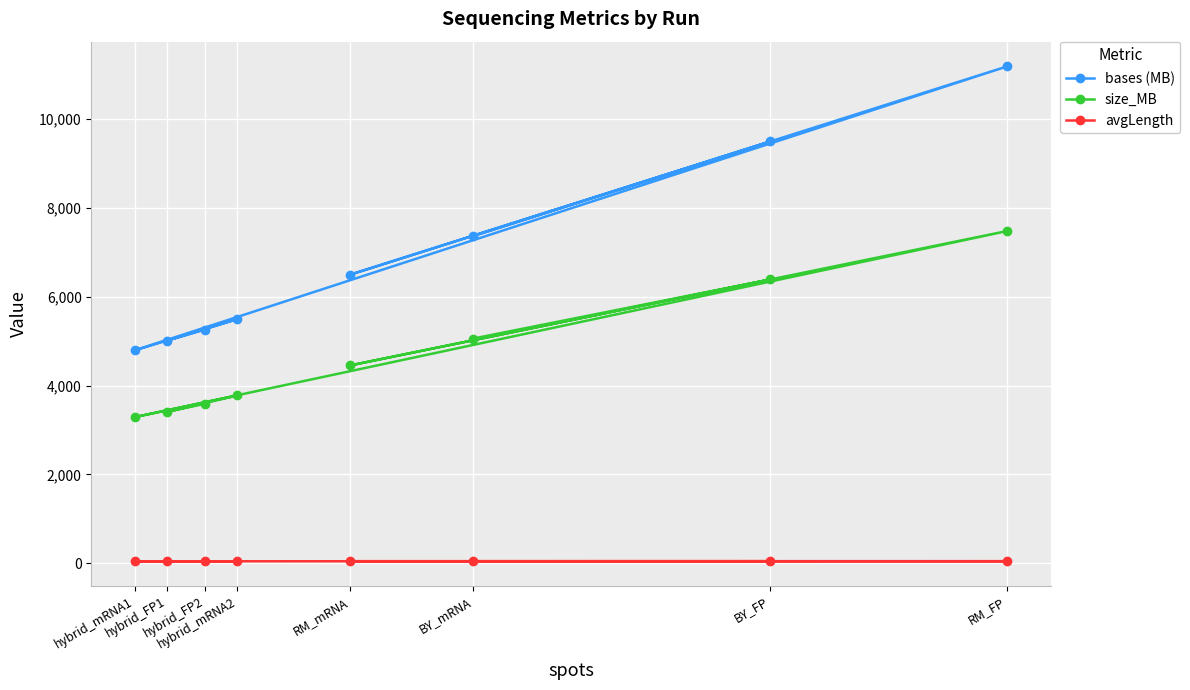

What is the difference between the size_MB values at hybrid_mRNA1 and RM_mRNA?

1162.0